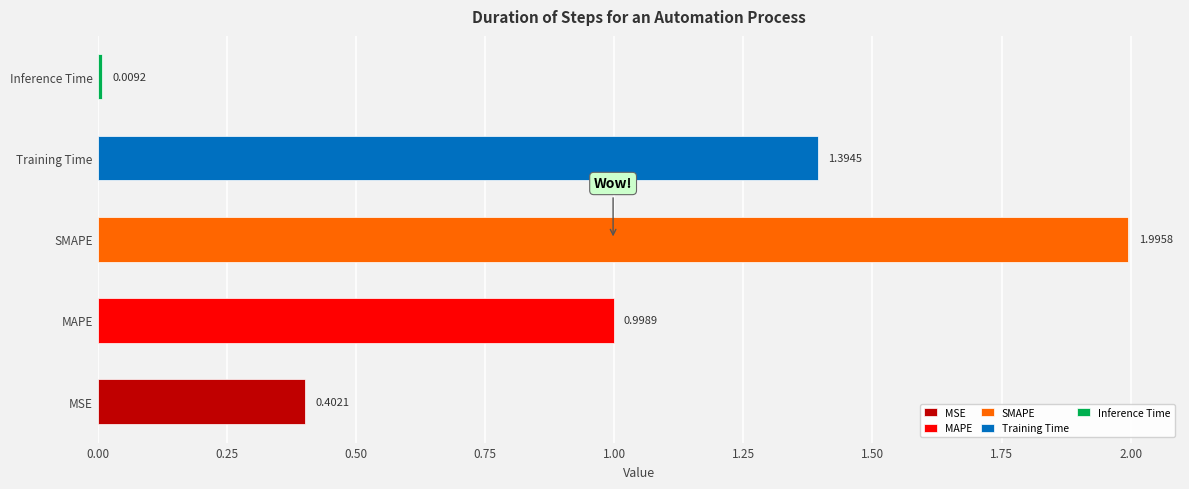

The value at MSE is 0.1. True or false?

False